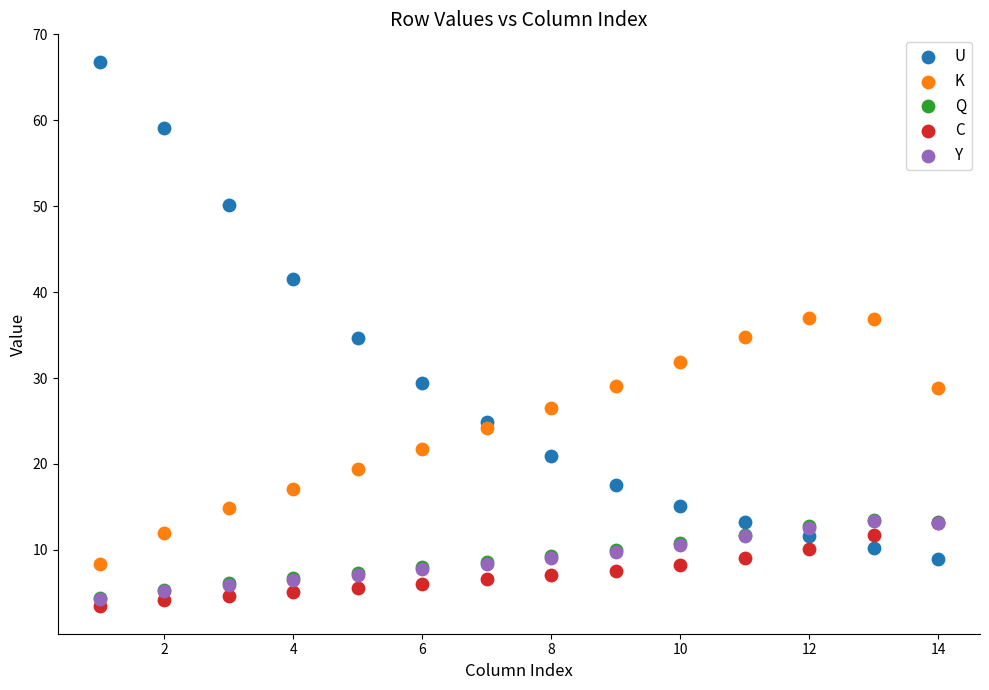

Which series contains the highest Y value?

U